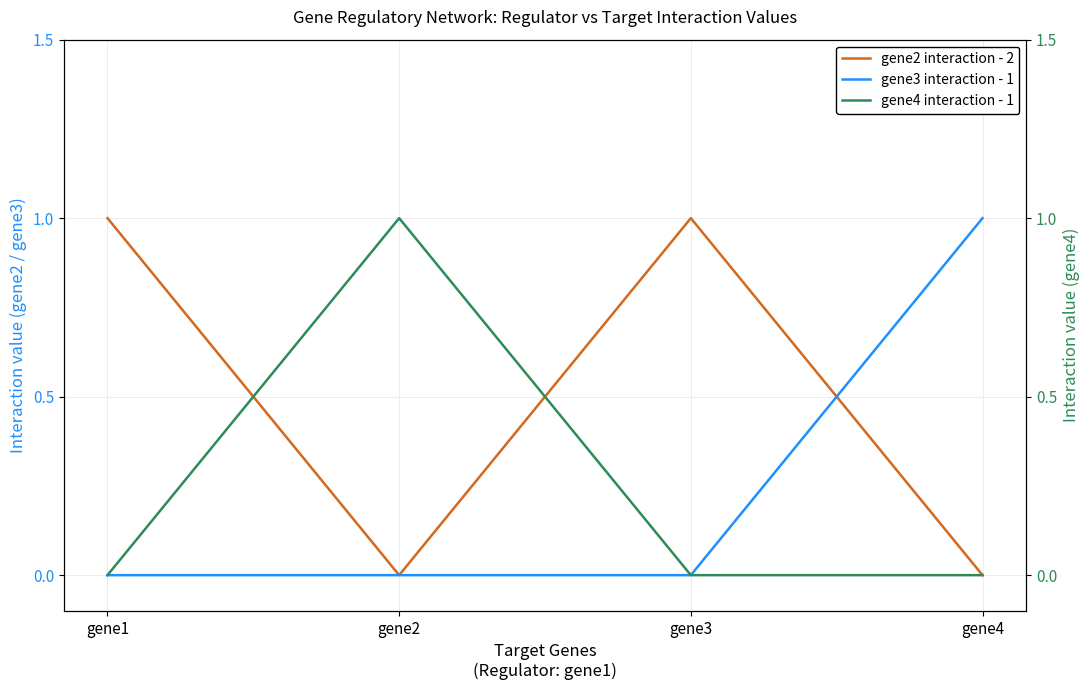

Reading left to right, transcribe all the data shown in this chart.

gene2 interaction - 2: gene1=1	gene2=0	gene3=1	gene4=0
gene3 interaction - 1: gene1=0	gene2=0	gene3=0	gene4=1
gene4 interaction - 1: gene1=0	gene2=1	gene3=0	gene4=0